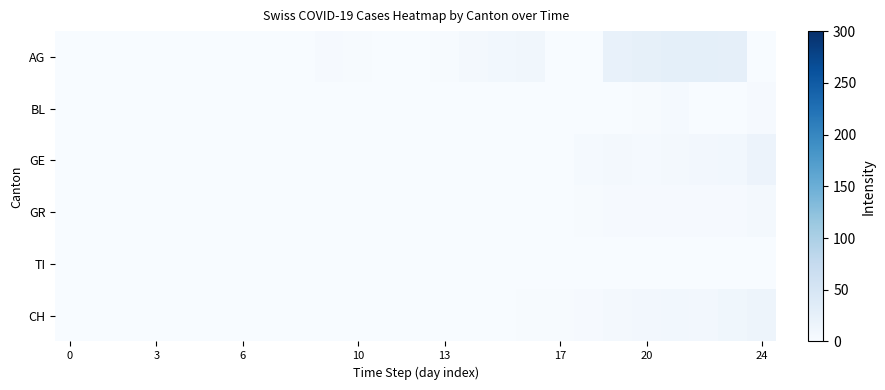

Reading right to left, transcribe all the data shown in this chart.

AG: 0	26	27	27	25	23	0	0	10	9	5	2	0	0	2	3	0	0	0	0	0	0	0	0	0
BL: 3	1	1	4	2	0	0	0	0	0	0	0	0	0	0	0	0	0	0	0	0	0	0	0	0
GE: 17	9	8	5	4	5	4	1	1	0	0	0	0	0	0	0	0	0	0	0	0	0	0	0	0
GR: 6	3	3	3	3	3	2	1	1	0	0	0	0	0	0	0	0	0	0	0	0	0	0	0	0
TI: 0	0	0	0	0	0	0	0	0	0	0	0	0	0	0	0	0	0	0	0	0	0	0	0	0
CH: 15	11	8	9	8	6	3	2	2	0	0	0	0	0	0	0	0	0	0	0	0	0	0	0	0